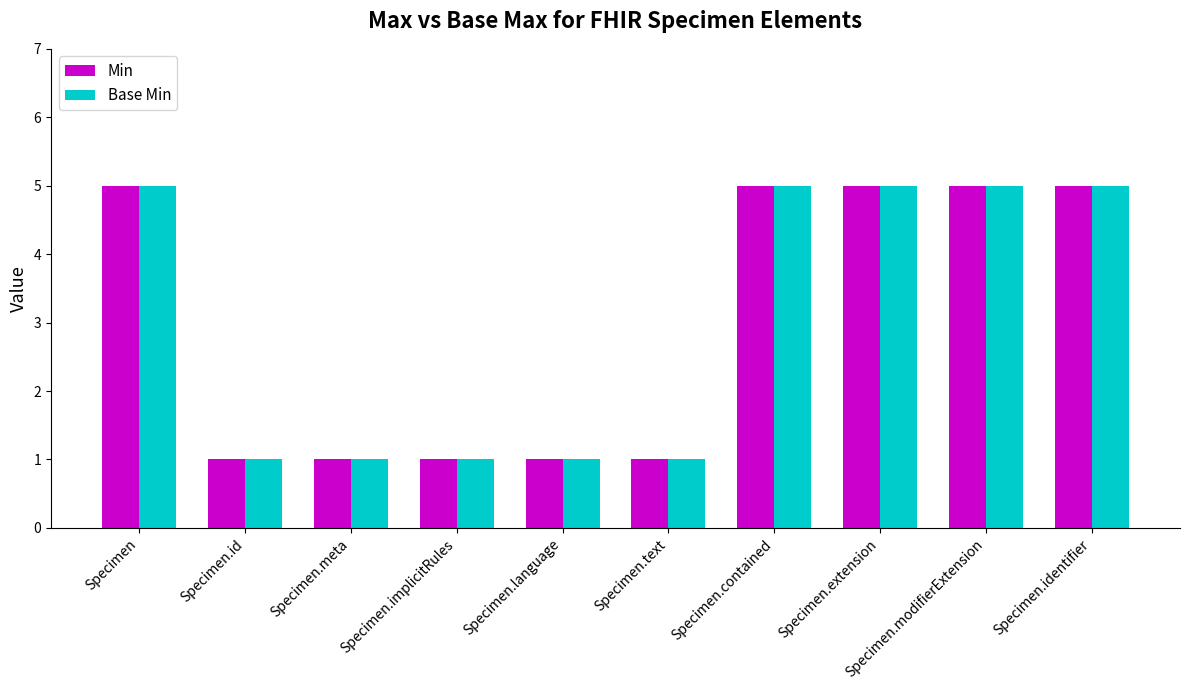

How many distinct data groups are displayed?

2